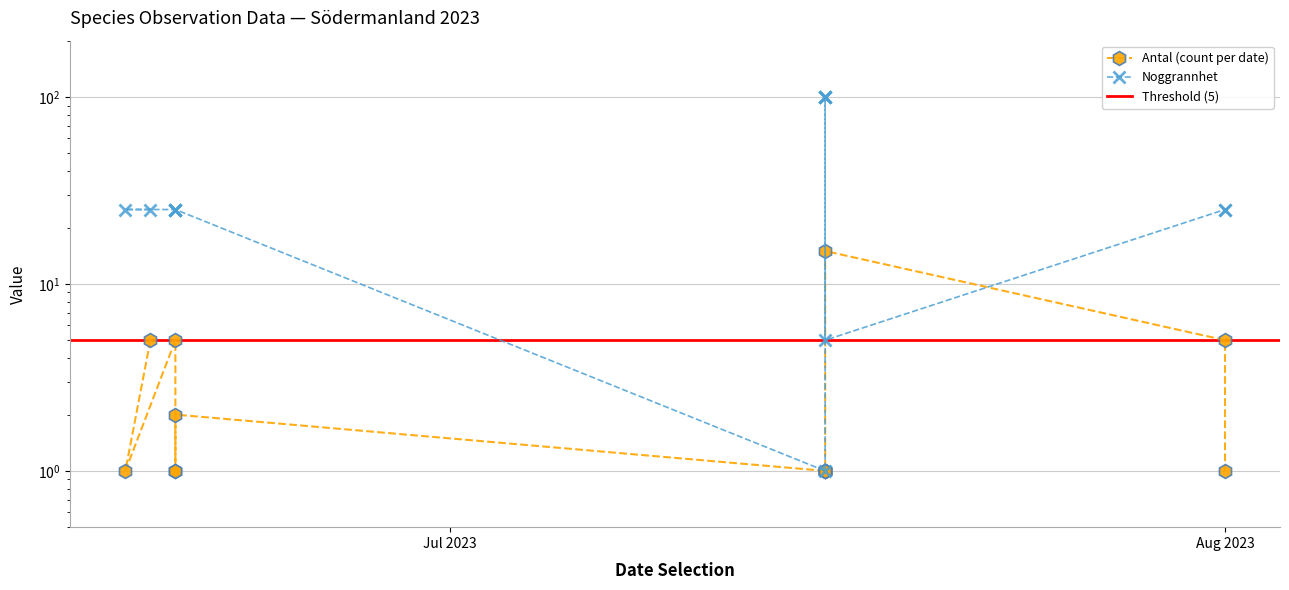

List the series in order of their peak value, lowest first.

Antal (count per date), Noggrannhet